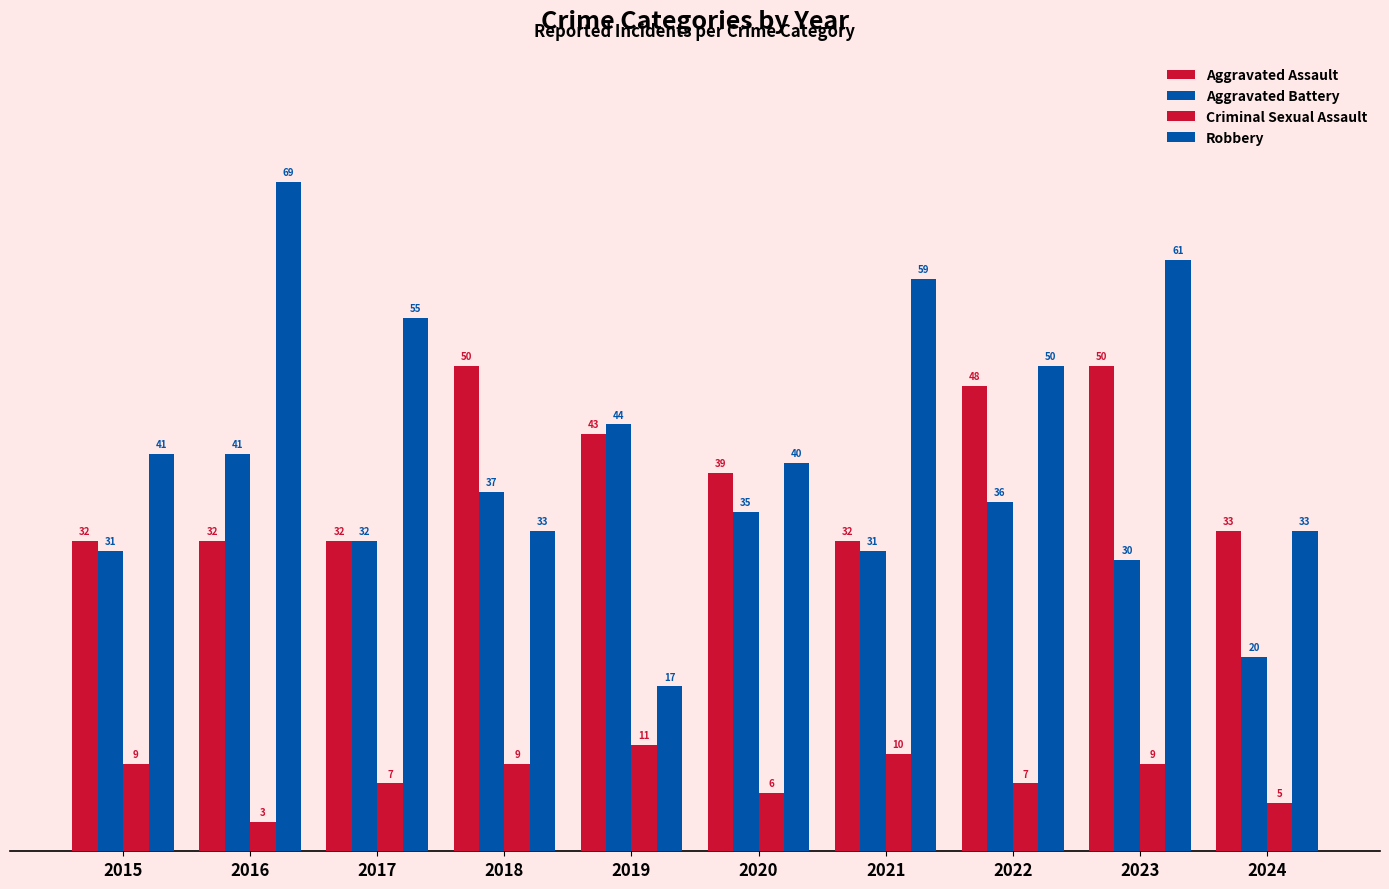

Is it true that Aggravated Assault equals 32 at 2017?

True